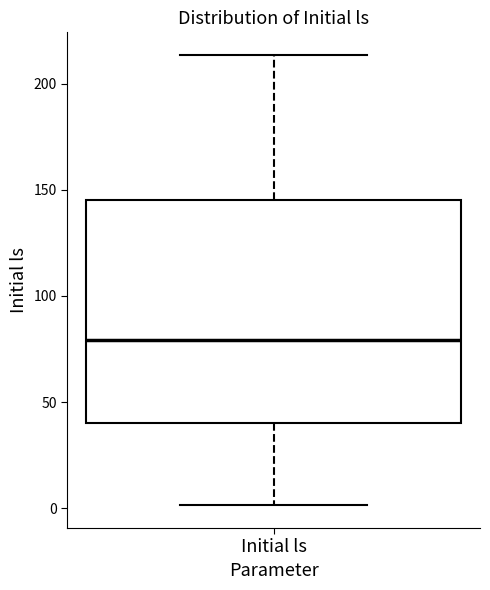

Where does the lower whisker of the box for Initial ls end on the y-axis? The values are not printed on the chart, so give them approximately, as read against the axis.

0